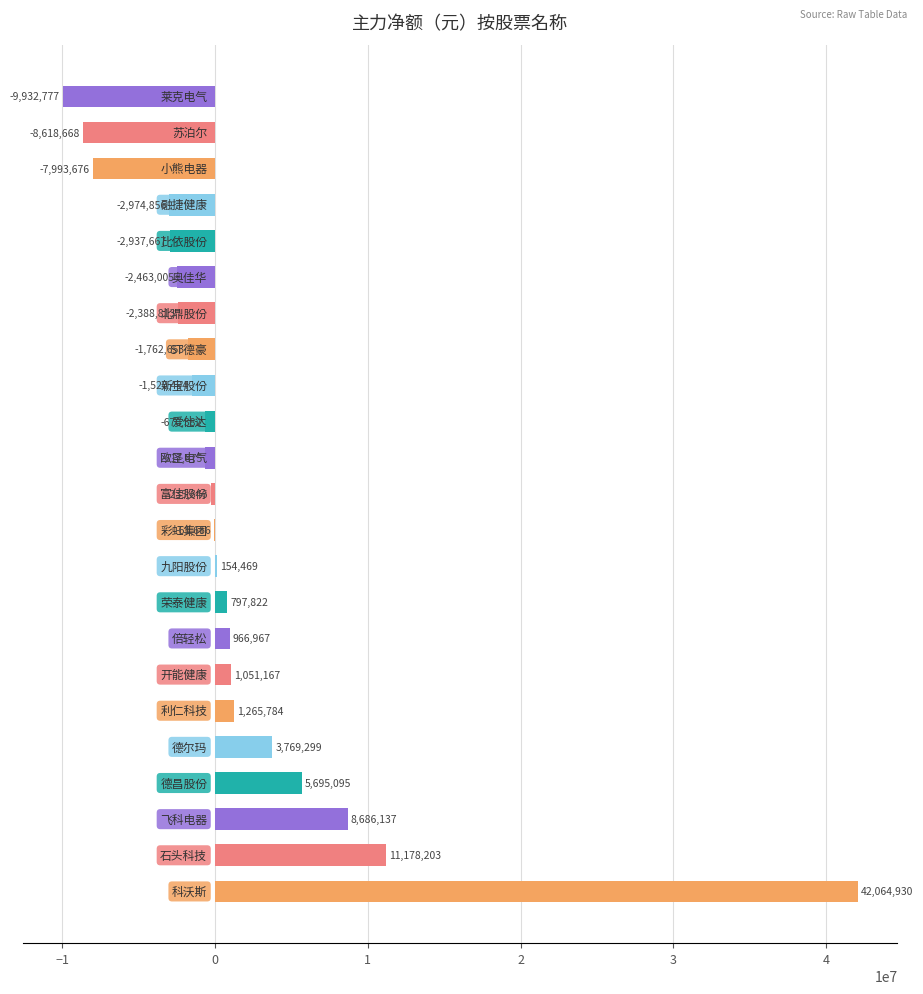

What is the maximum value shown in the chart?

42064930